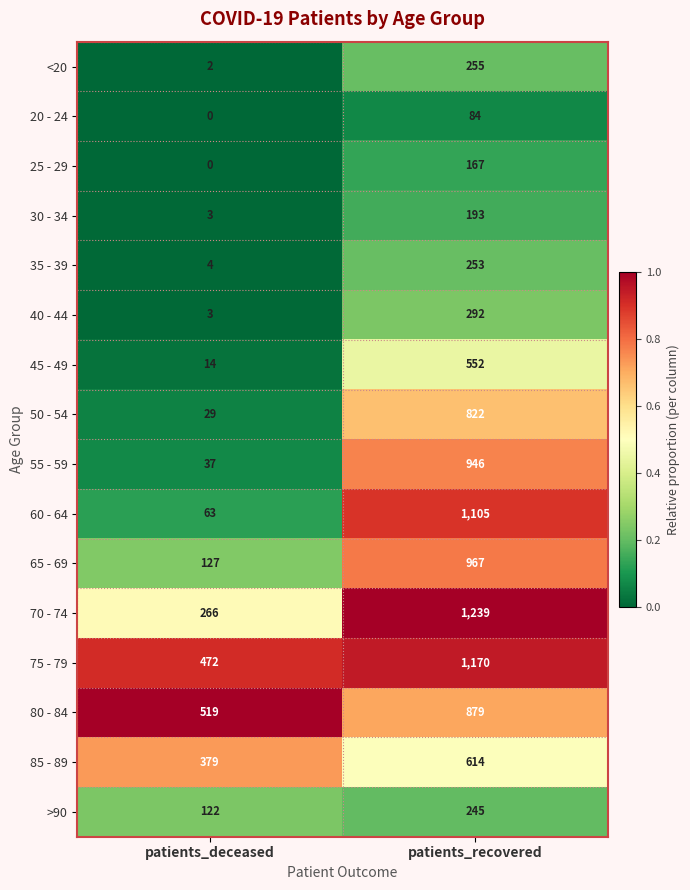

What is the difference between the 75 - 79 values at patients_recovered and patients_deceased?

698